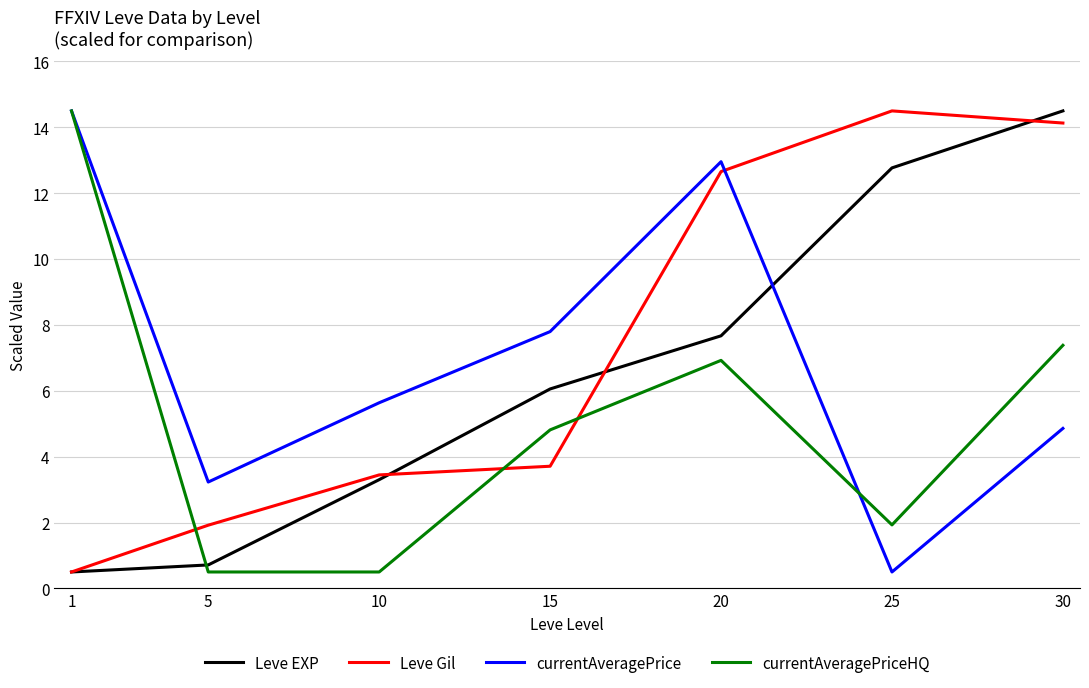

True or false: currentAveragePriceHQ and Leve Gil cross at least once.

True